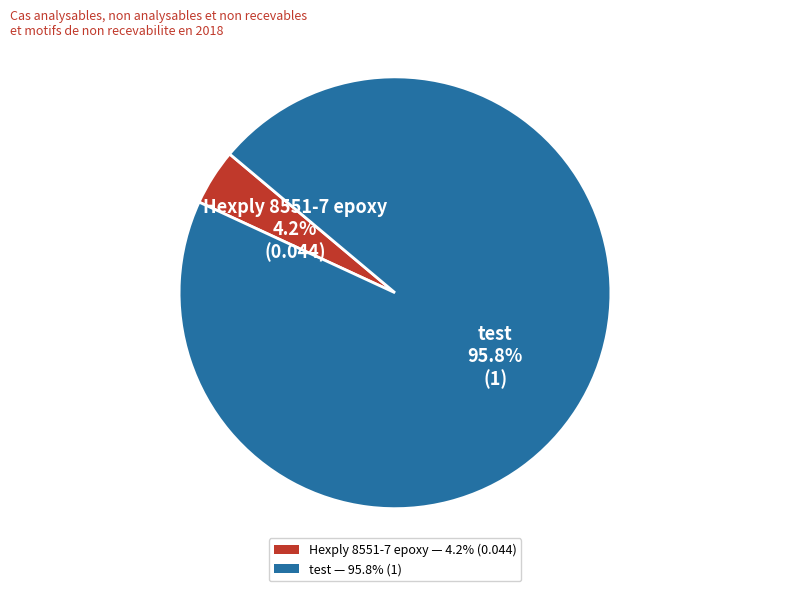

To the nearest percent, what is the difference between the Hexply 8551-7 epoxy and test slice percentages?

92%